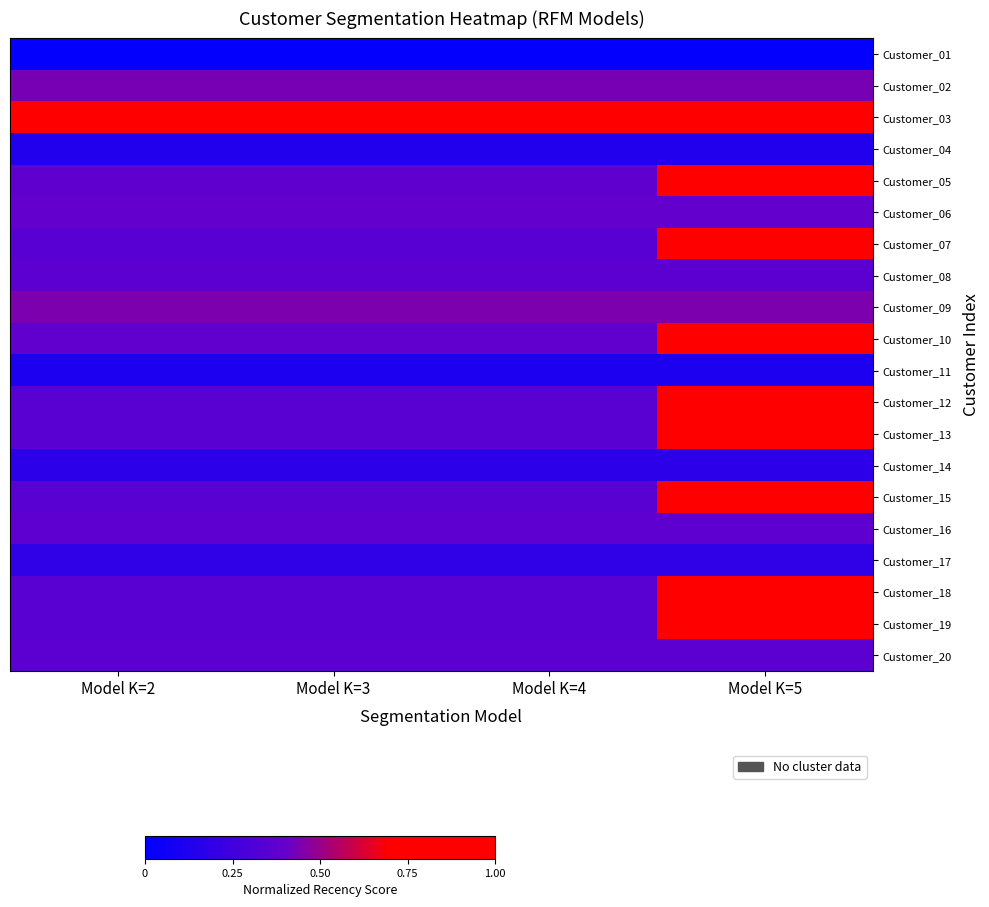

Which has a higher value, Model K=3 or Model K=4?

Model K=3